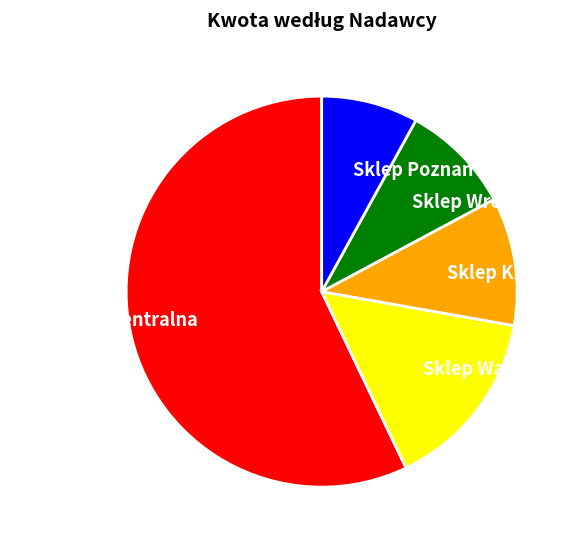

Which has a higher value, Sklep Kraków or Sklep Poznań?

Sklep Kraków